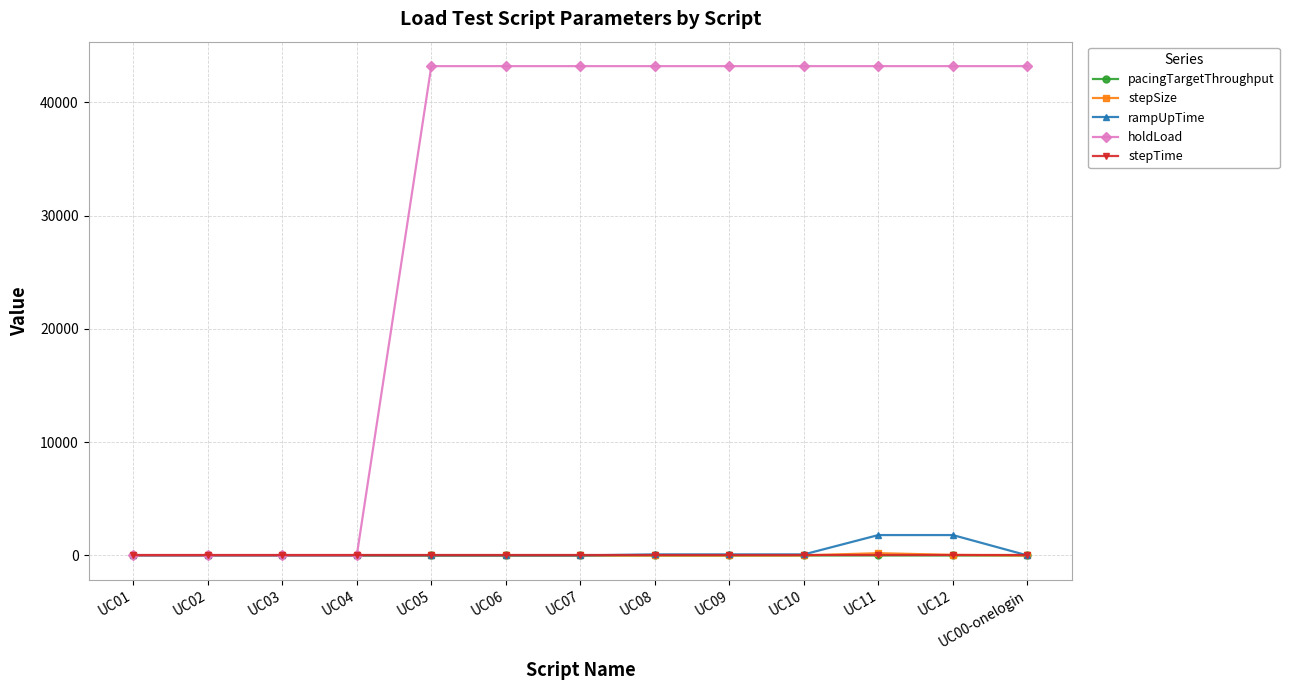

Is the value of holdLoad at UC10 greater than the value of stepTime at UC05?

Yes